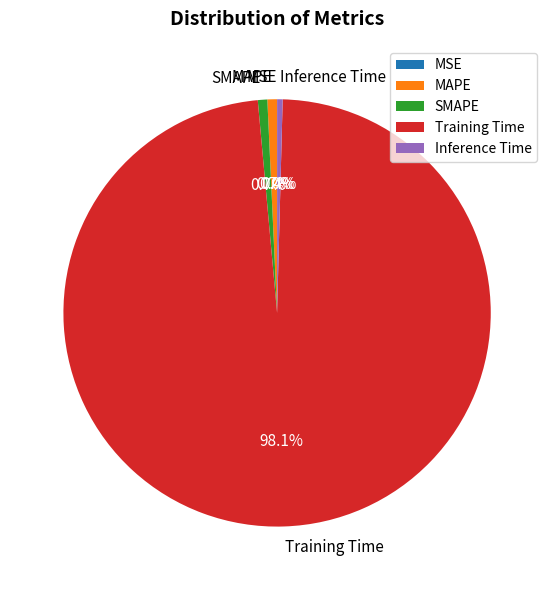

Which slice is the largest?

Training Time